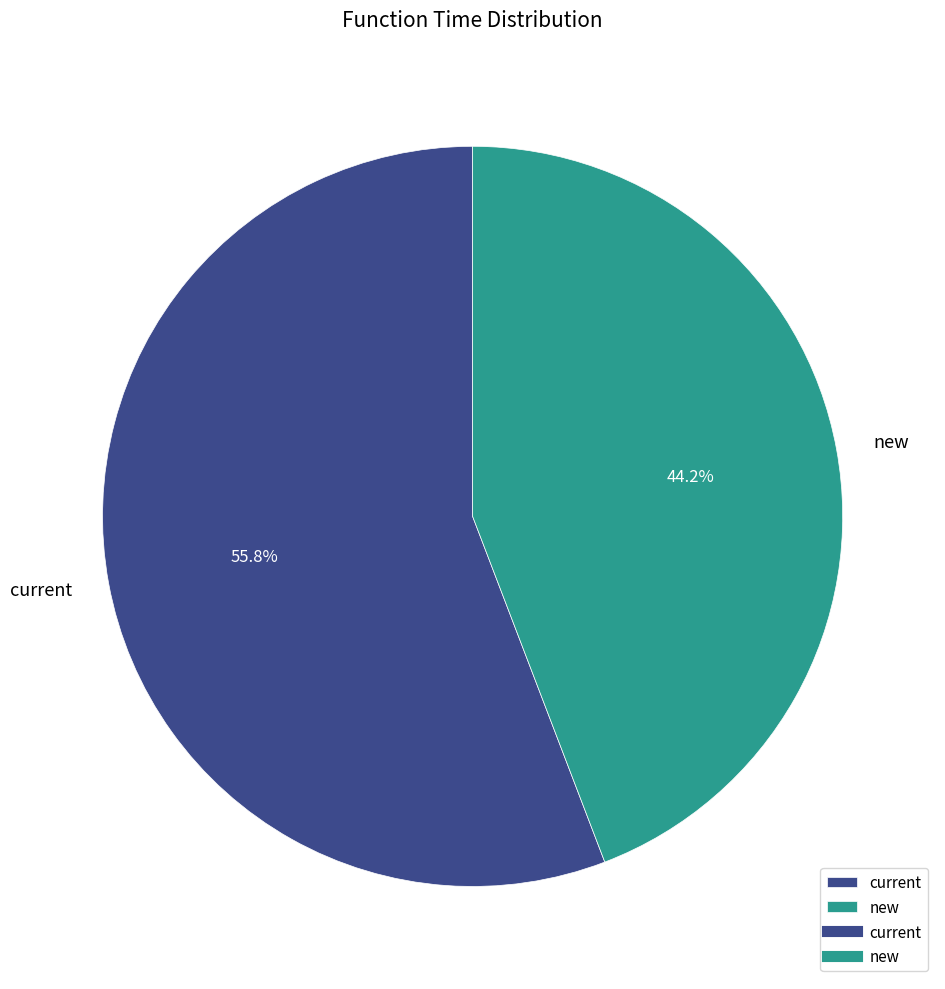

Which slice is the smallest?

new